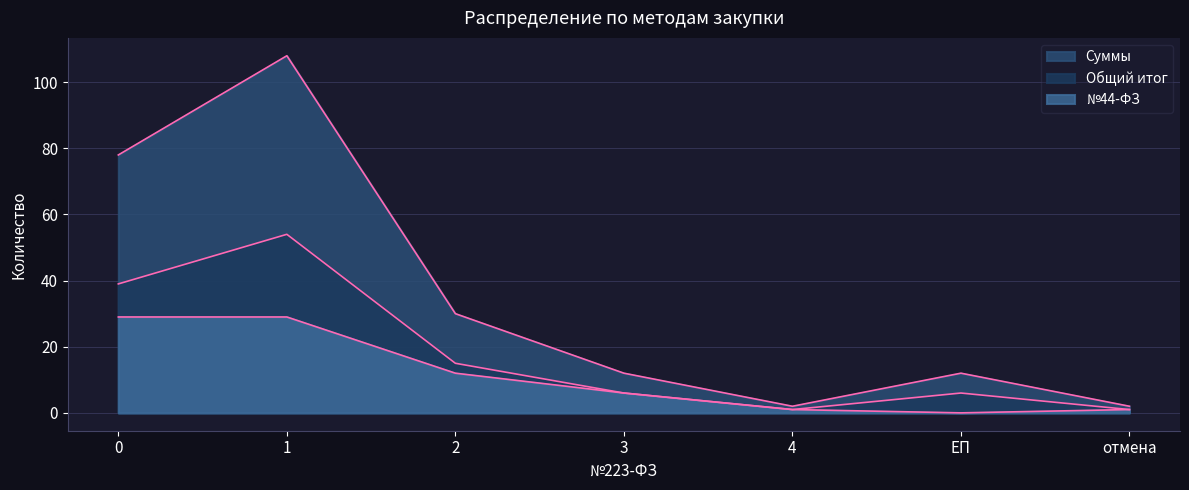

Does the chart have visible grid lines?

Yes